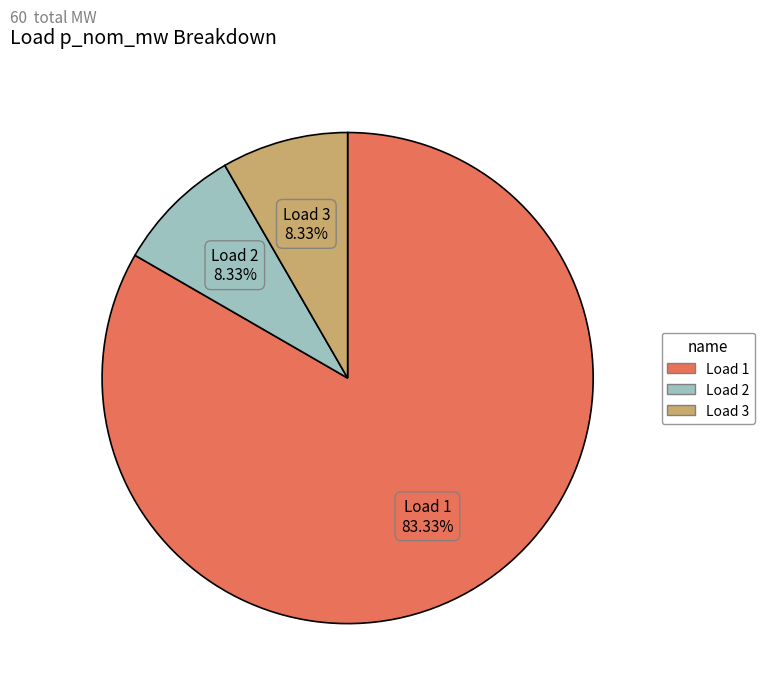

To the nearest percent, what is the difference between the largest and smallest slice percentages?

75%